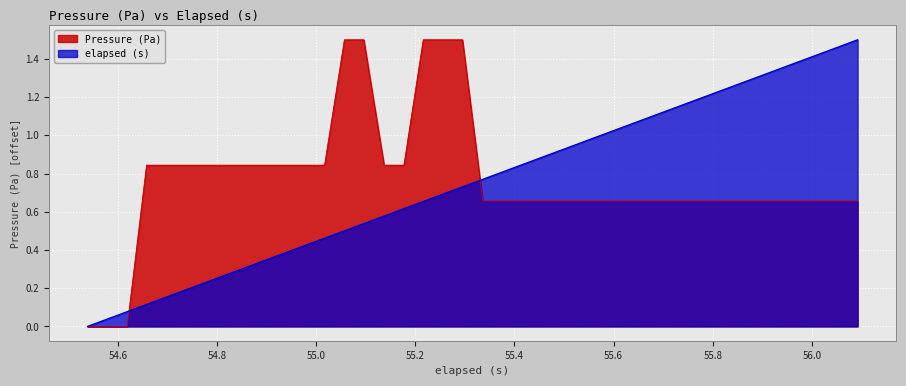

The elapsed (s) series shows 0.3 at 54.778. True or false?

False